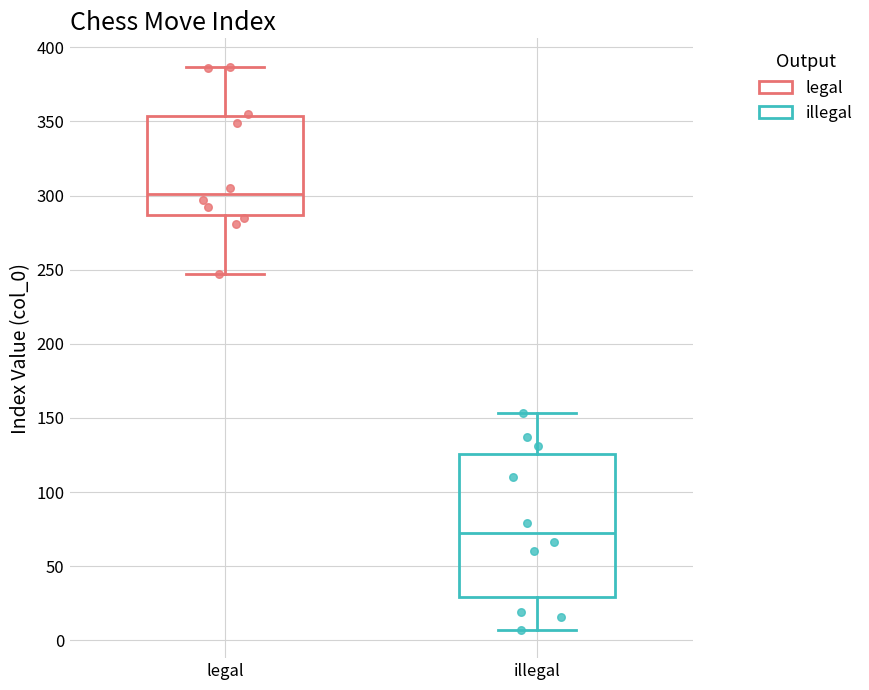

Reading left to right, transcribe this box plot: for each box, give where its median line is, the range the box spans, and where its two whiskers end, as read against the y-axis. The values are not printed on the chart, so give them approximately, as read against the axis.

legal: median 300, box 285 to 355, whiskers 245 to 385
illegal: median 75, box 30 to 125, whiskers 5 to 155